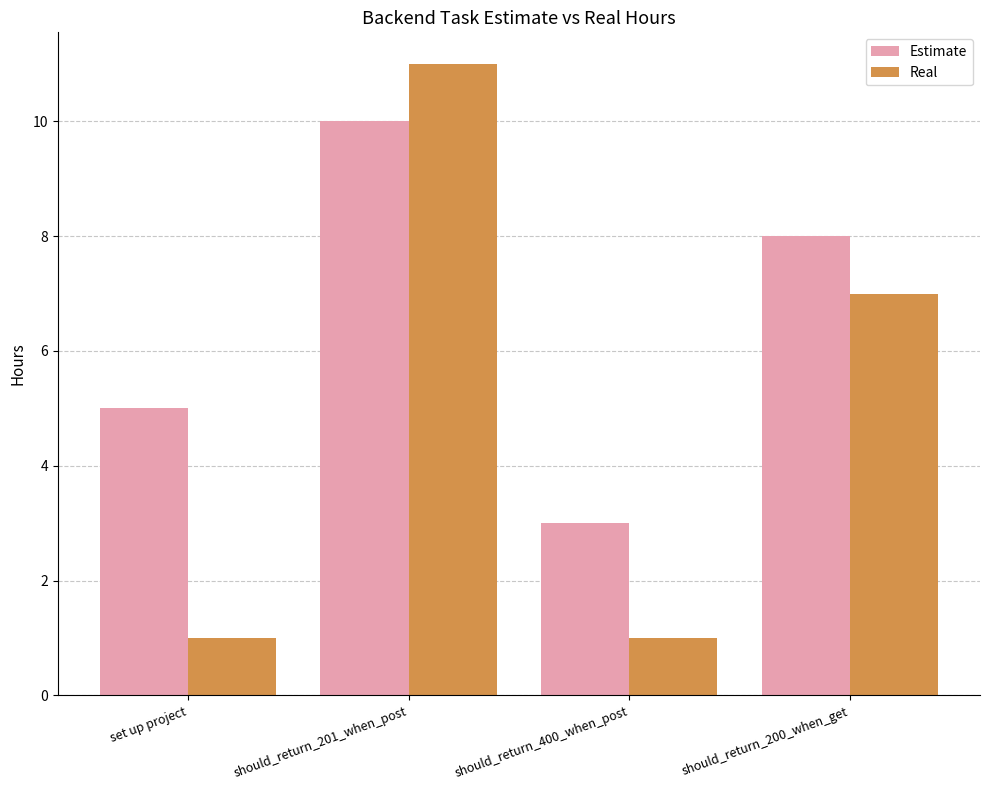

What is the difference between the highest and lowest values at should_return_400_when_post?

2